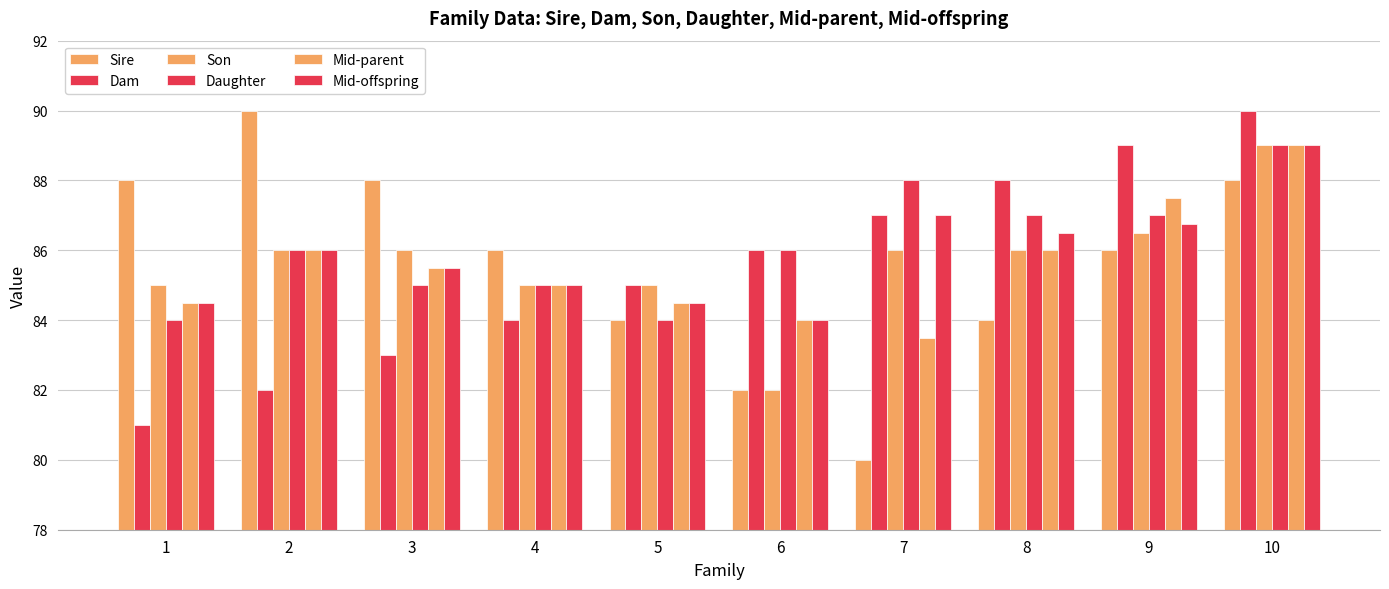

How many bars are there in each group?

6